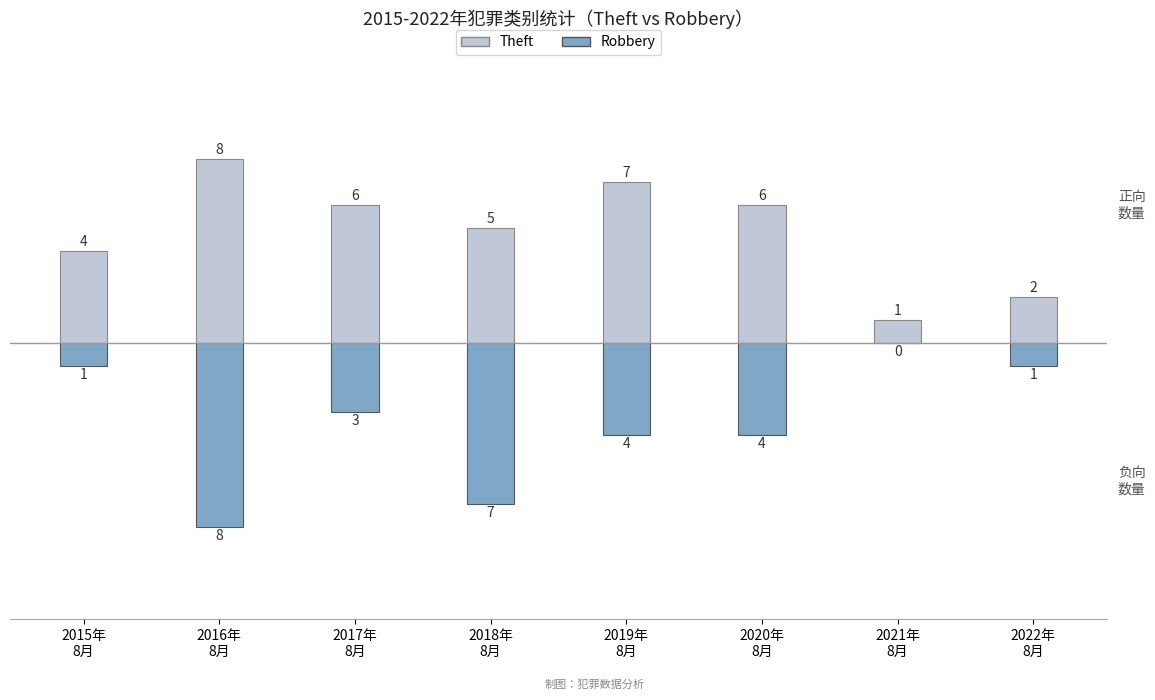

What is the spread (max minus min) of values at 2020年
8月?

10